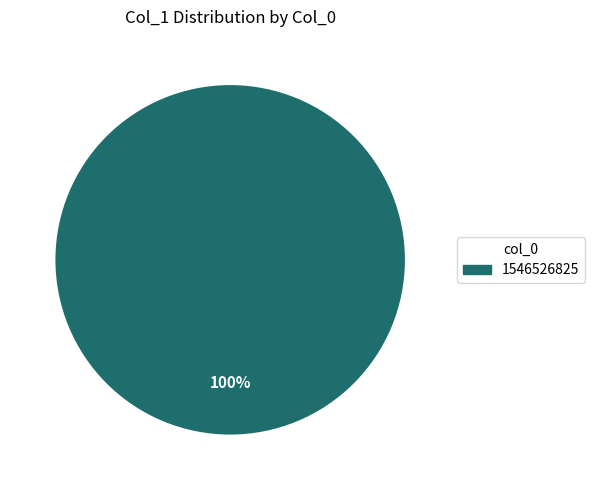

The 1546526825 slice represents 89% of the pie. True or false?

False